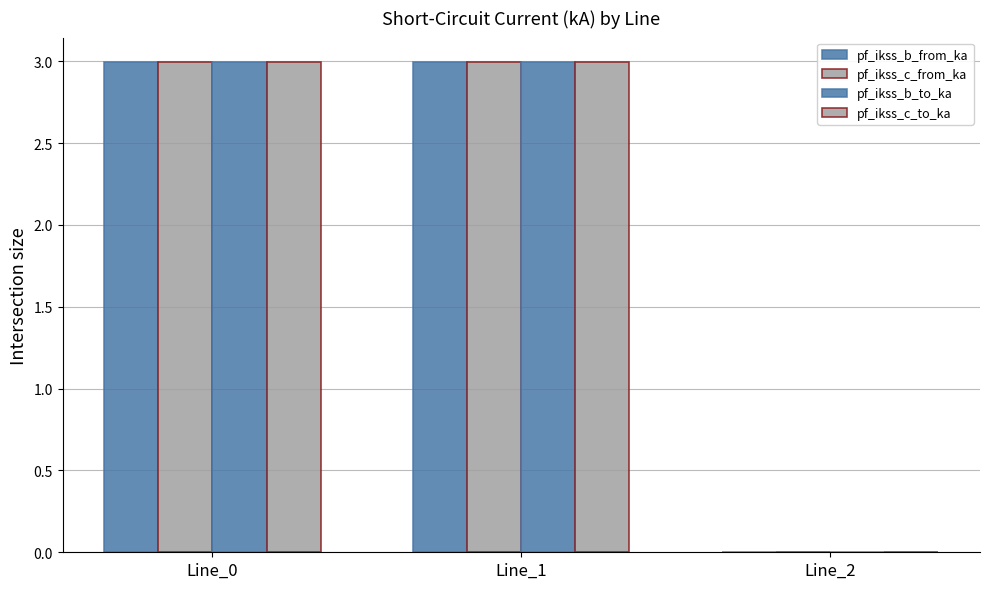

Does the chart contain stacked bars?

No